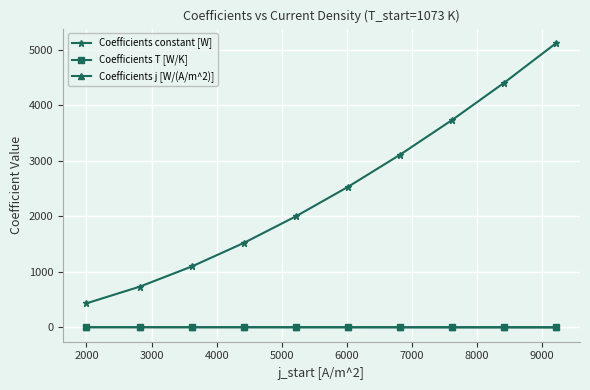

Which series has the largest range (max minus min)?

Coefficients constant [W]